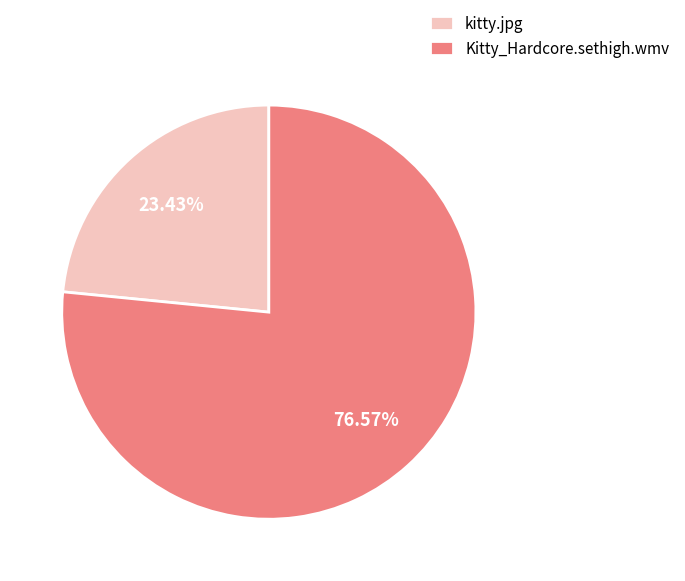

Rank the categories by value from highest to lowest.

Kitty_Hardcore.sethigh.wmv, kitty.jpg